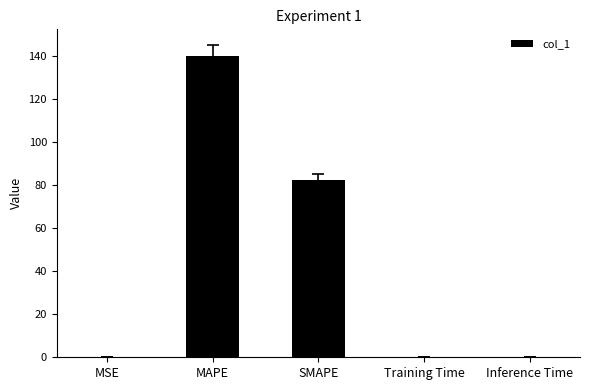

Are the bars grouped side by side (vs. stacked)?

No